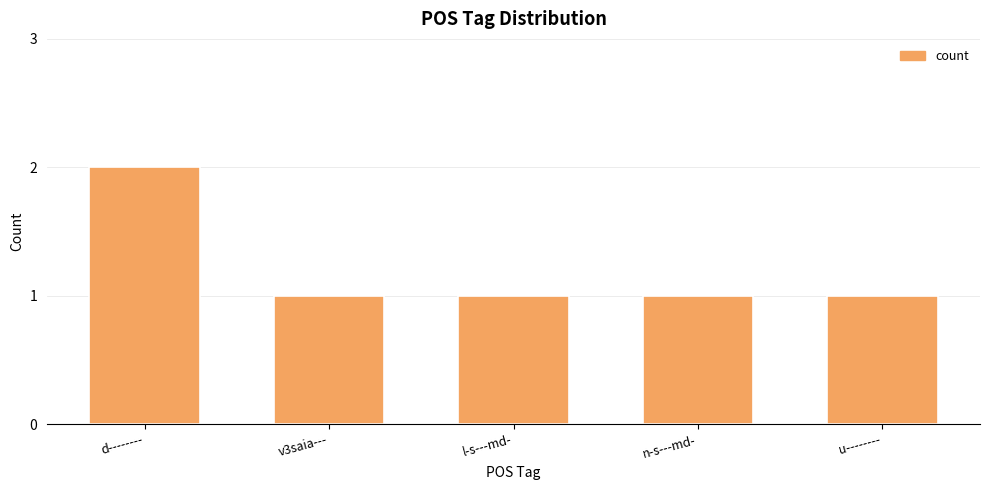

Count the number of categories in the chart.

5